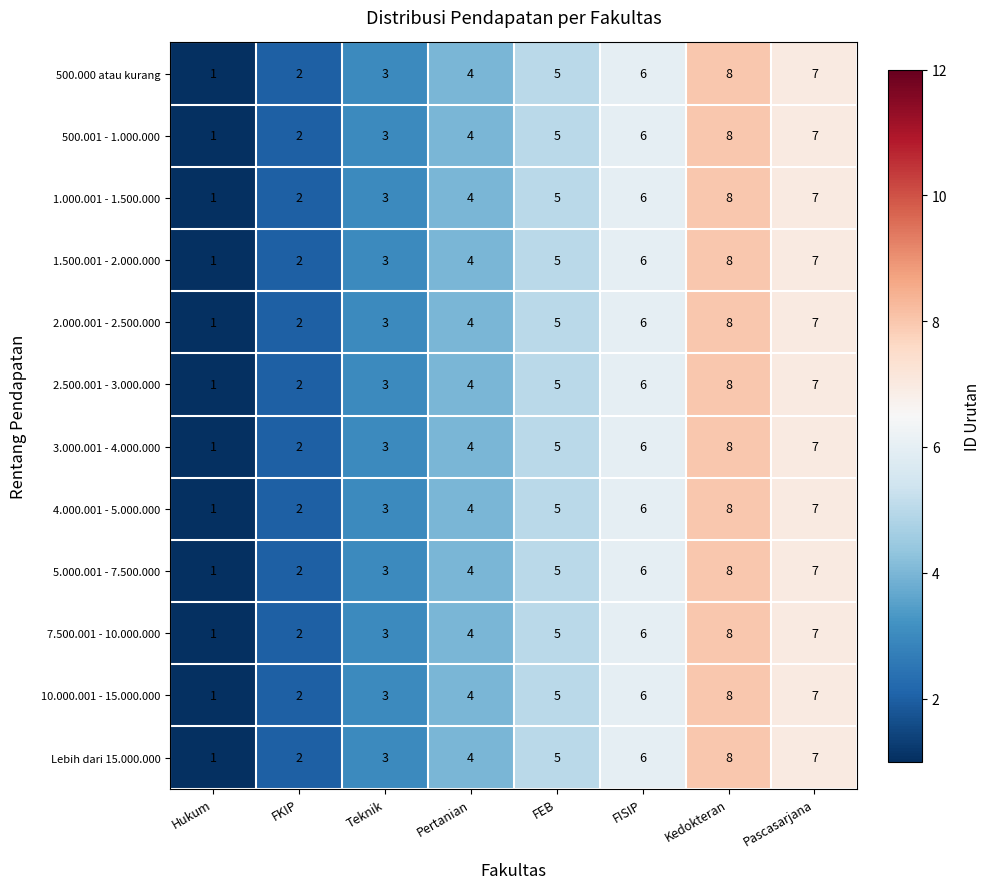

Is it true that Lebih dari 15.000.000 equals 1 at Hukum?

True